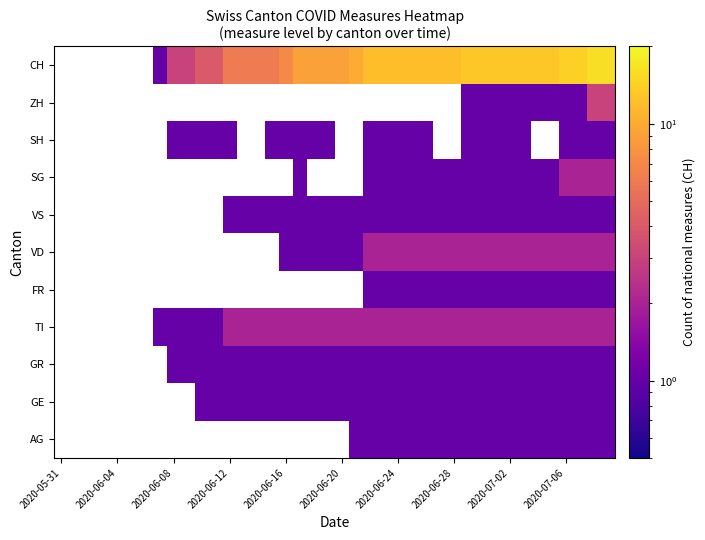

What is the maximum value shown in the chart?

16.0